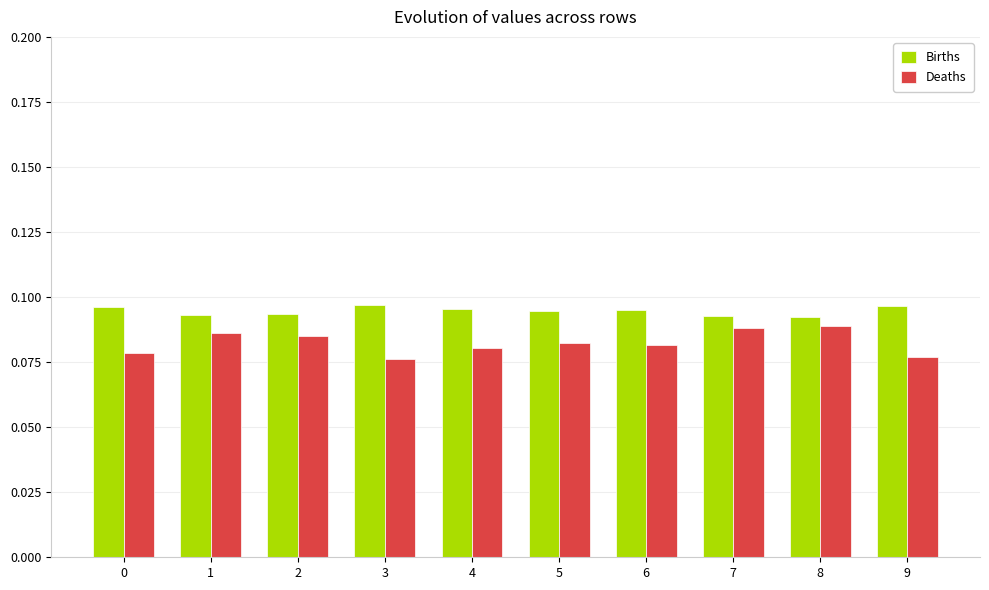

Is it true that Births equals 0.2 at 1?

False